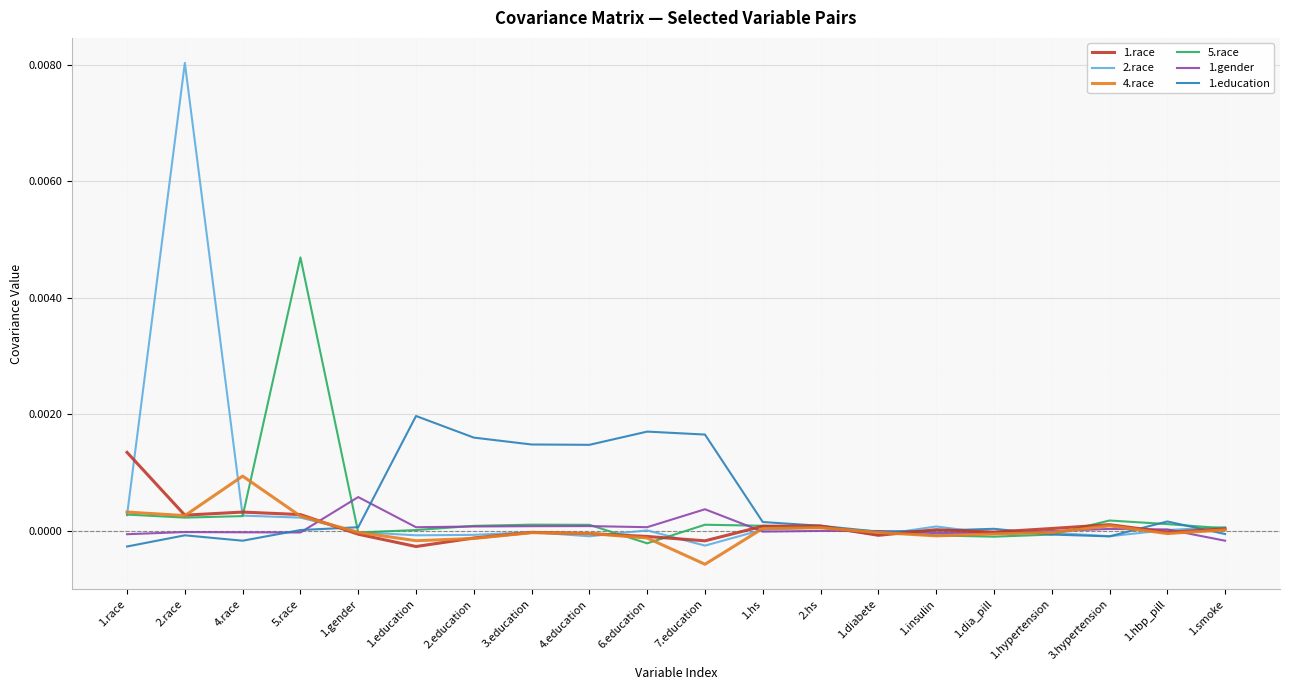

True or false: 1.gender has a value of 0.0 at 2.education.

True